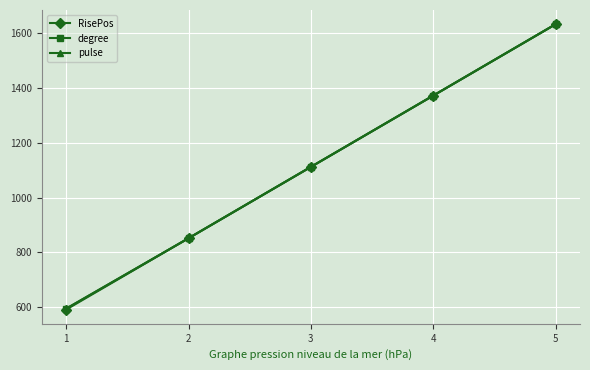

Reading left to right, what are all the values shown in this chart?

RisePos: 591.2	851.6	1112.1	1372.5	1633.0
degree: 594.4	851.5	1111.9	1372.2	1633.0
pulse: 594.4	851.5	1112.0	1372.4	1633.0